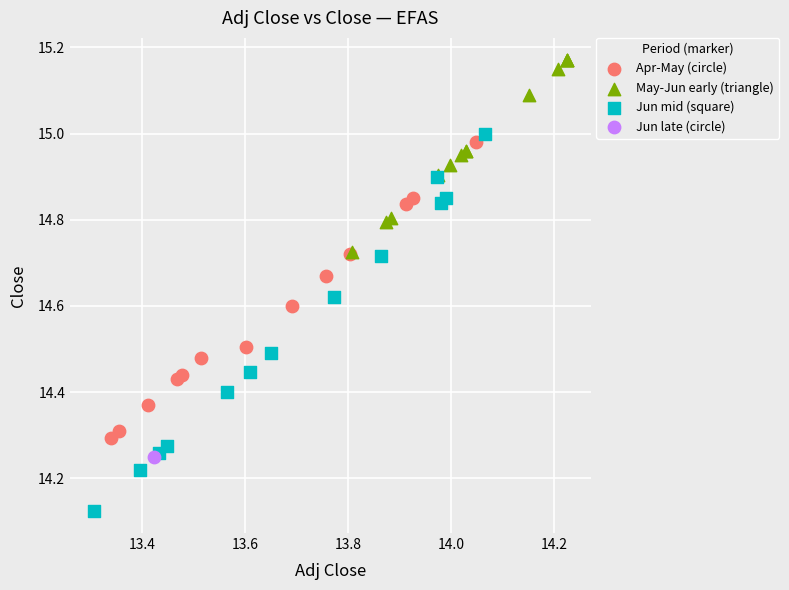

What are all the series names shown in the legend?

Apr-May (circle), May-Jun early (triangle), Jun mid (square), Jun late (circle)